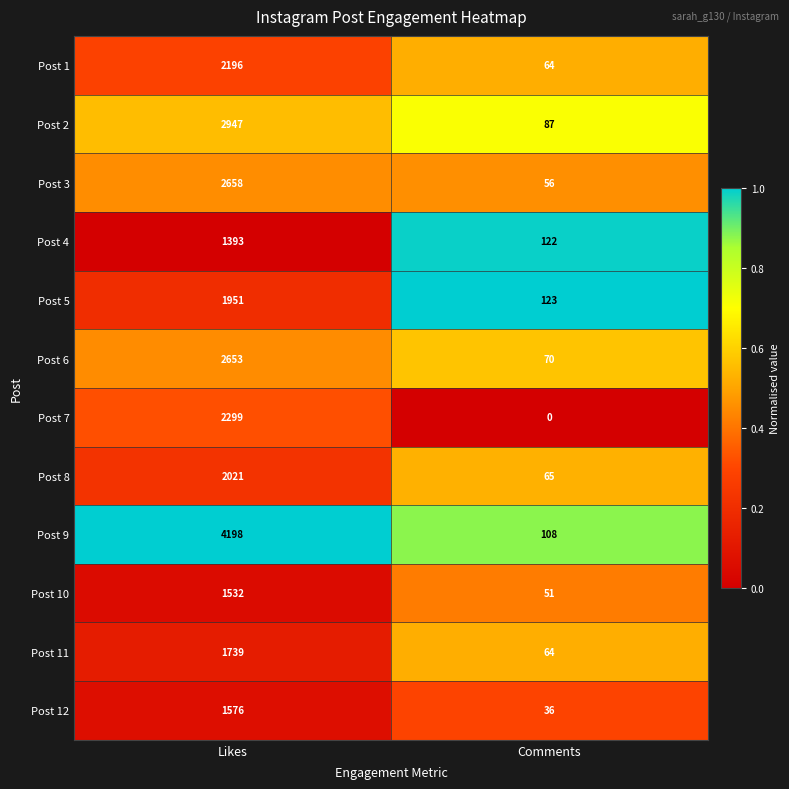

List the labels in order of Post 10 value, largest first.

Likes, Comments